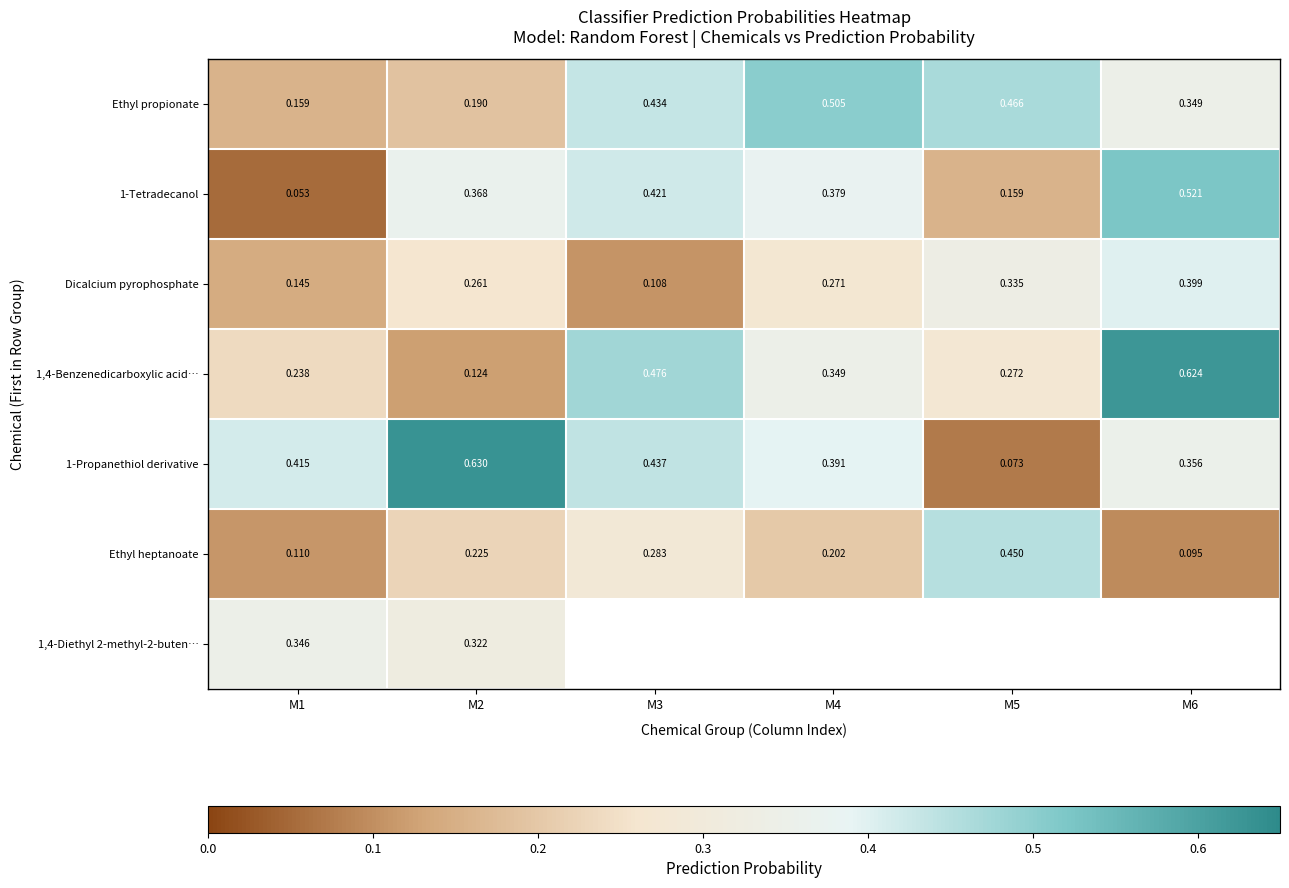

Between M6 and M1, which is larger?

M6